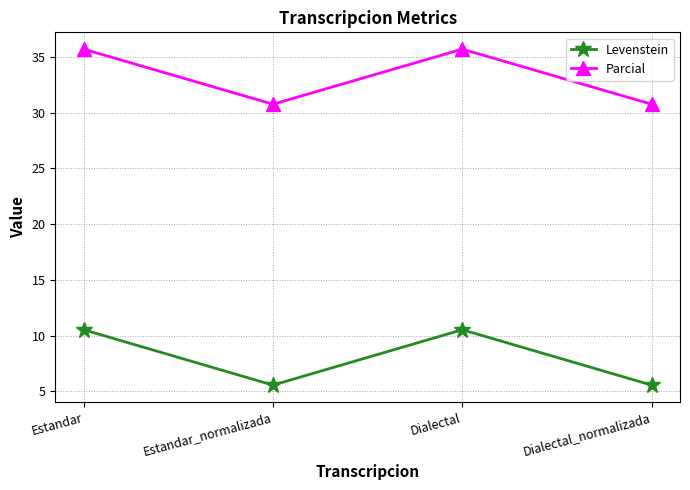

Rank the series at Dialectal from highest to lowest value.

Parcial, Levenstein